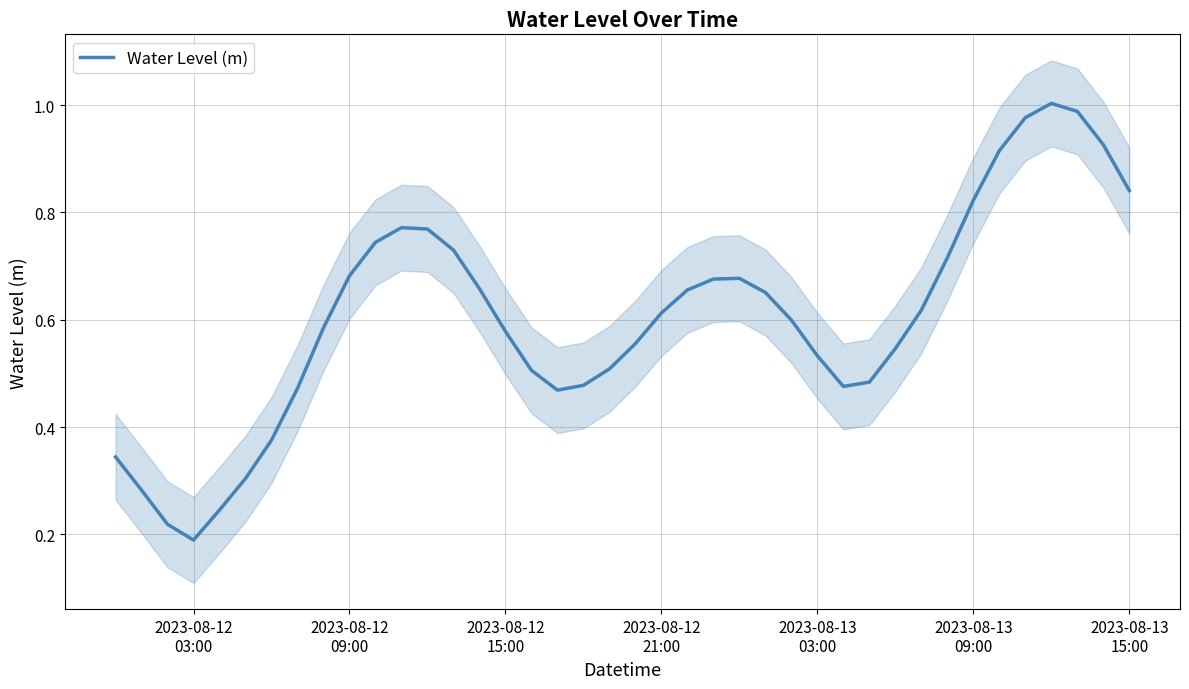

What is the average value?

0.6